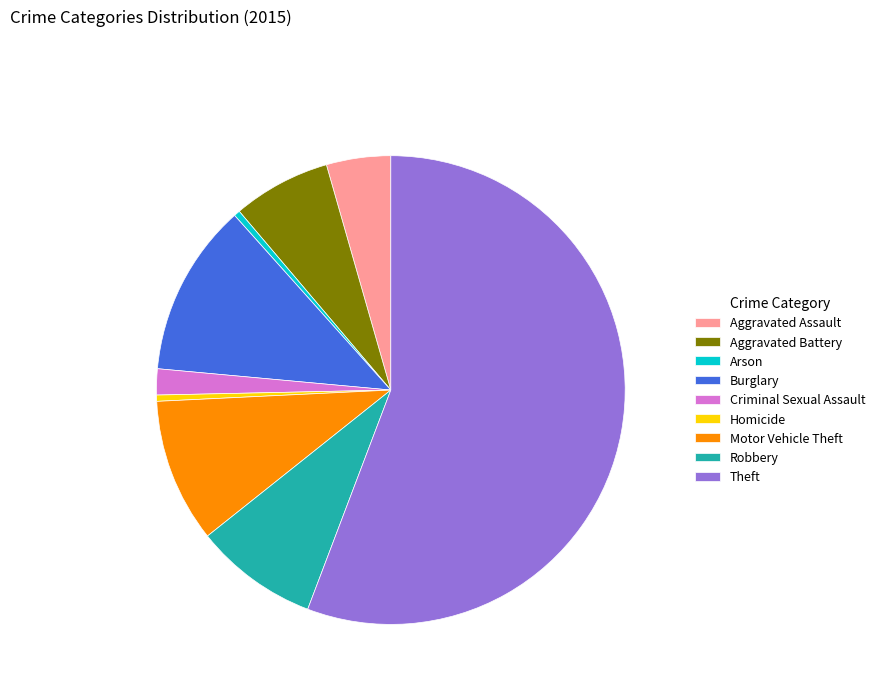

Do Aggravated Assault and Motor Vehicle Theft together represent more than half of the pie?

No